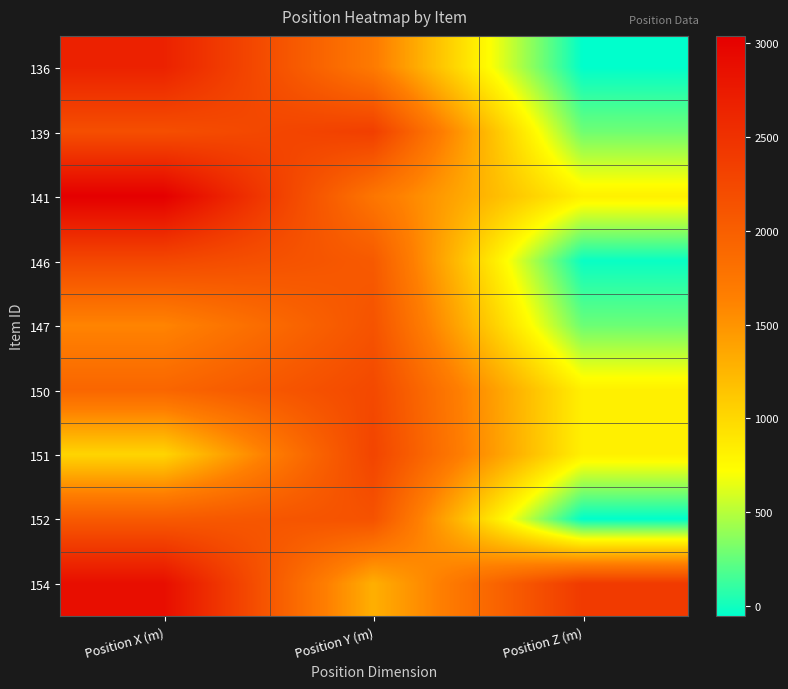

What is the spread (max minus min) of values at Position X (m)?

2014